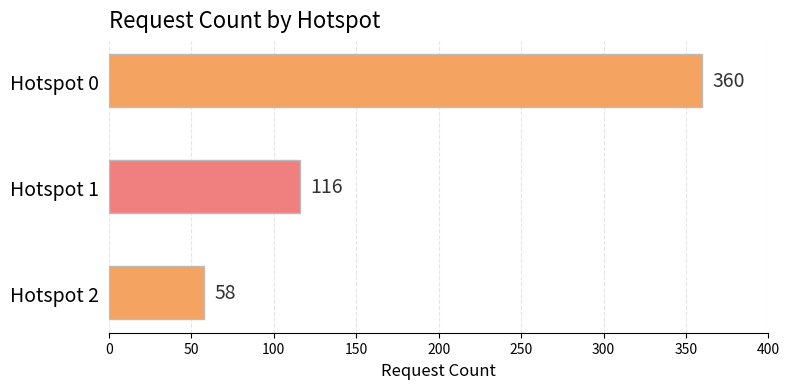

What is the smallest value displayed?

58